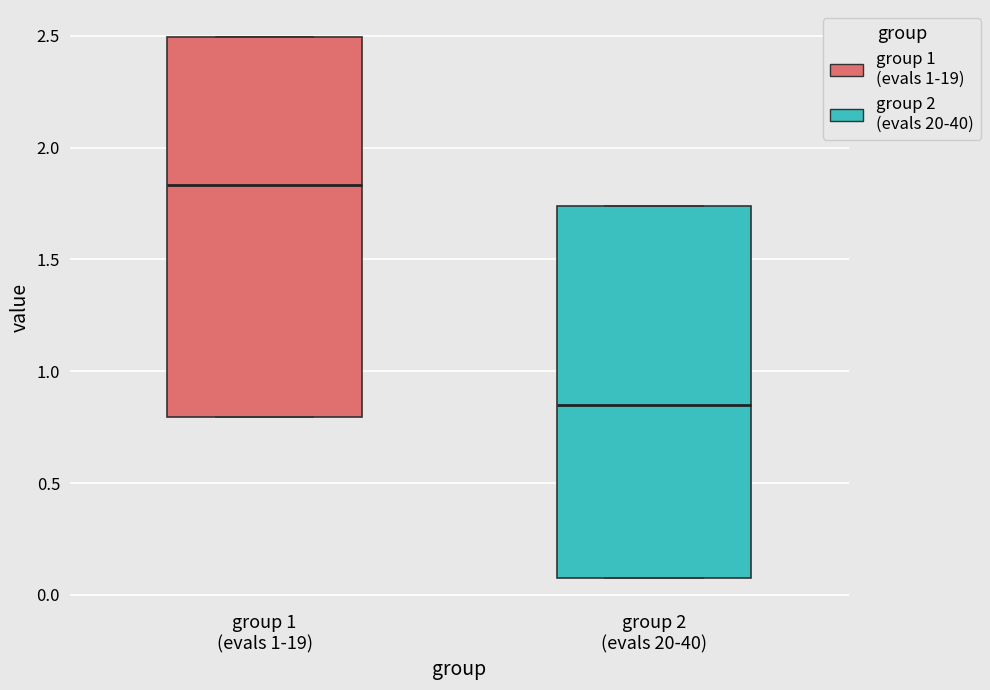

Which box's median line is the lowest?

group 2 (evals 20-40)